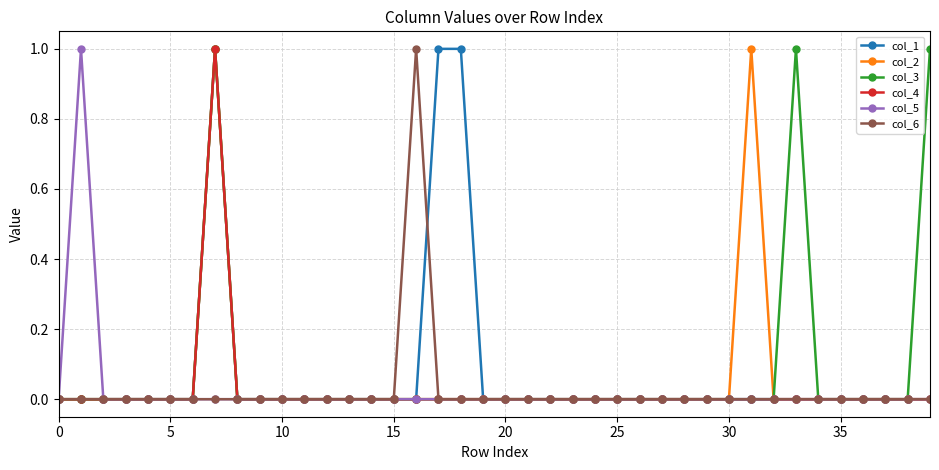

What is the value of the col_2 point at the 8th from the left?

1